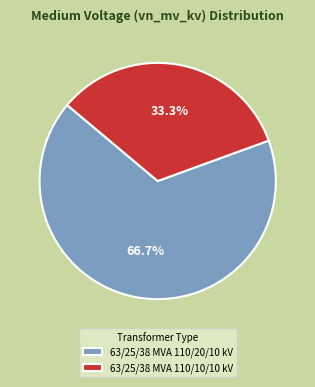

To the nearest percent, what portion does 63/25/38 MVA 110/20/10 kV represent?

67%